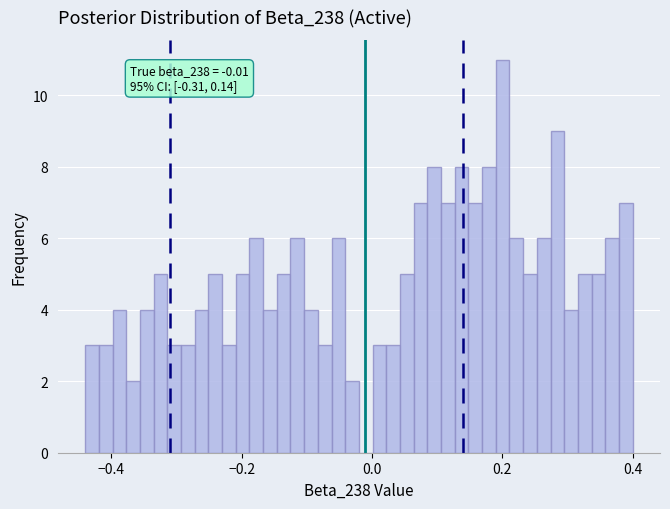

Read against the x-axis, roughly where is the centre of the tallest bar?

0.20